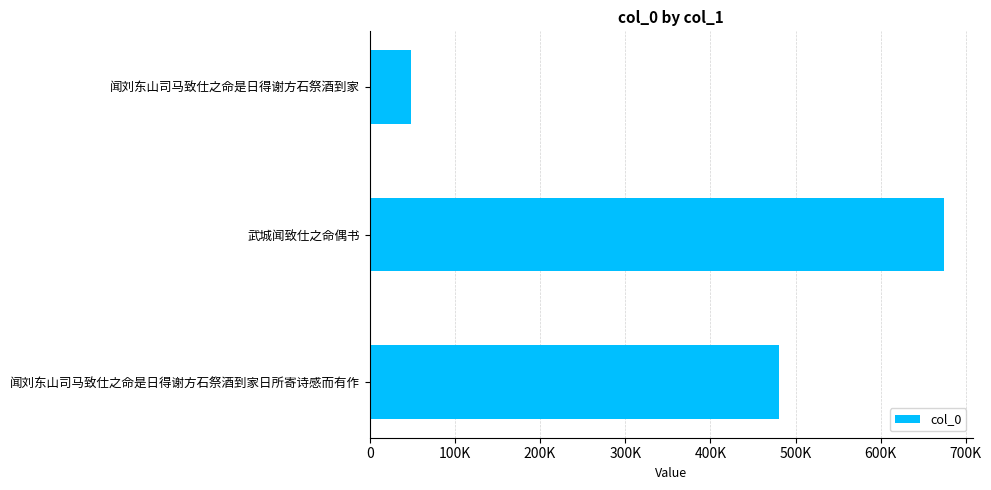

Does the chart contain any negative values?

No